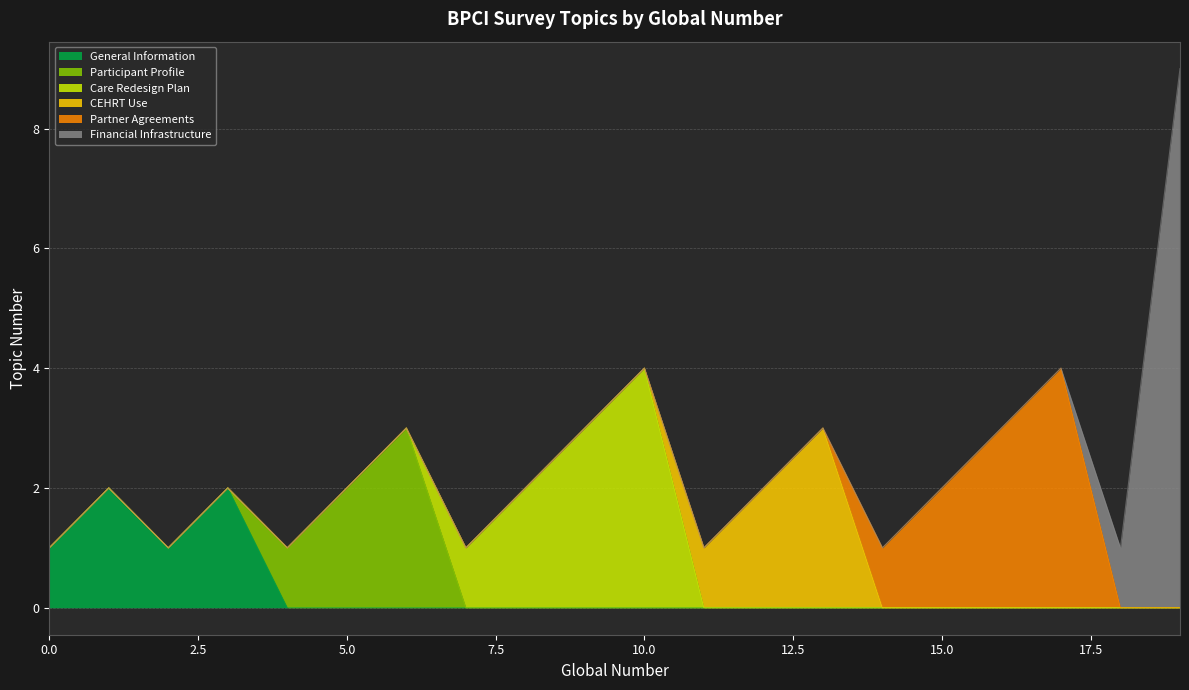

Which label corresponds to the smallest value in the chart?

4